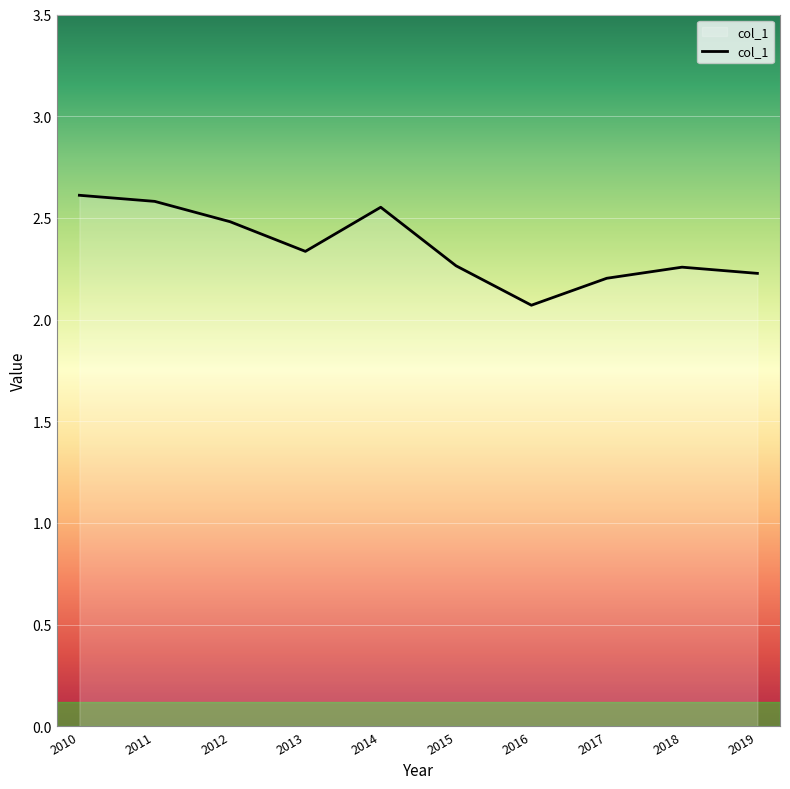

What is the change in value from 2010 to 2017?

-0.4